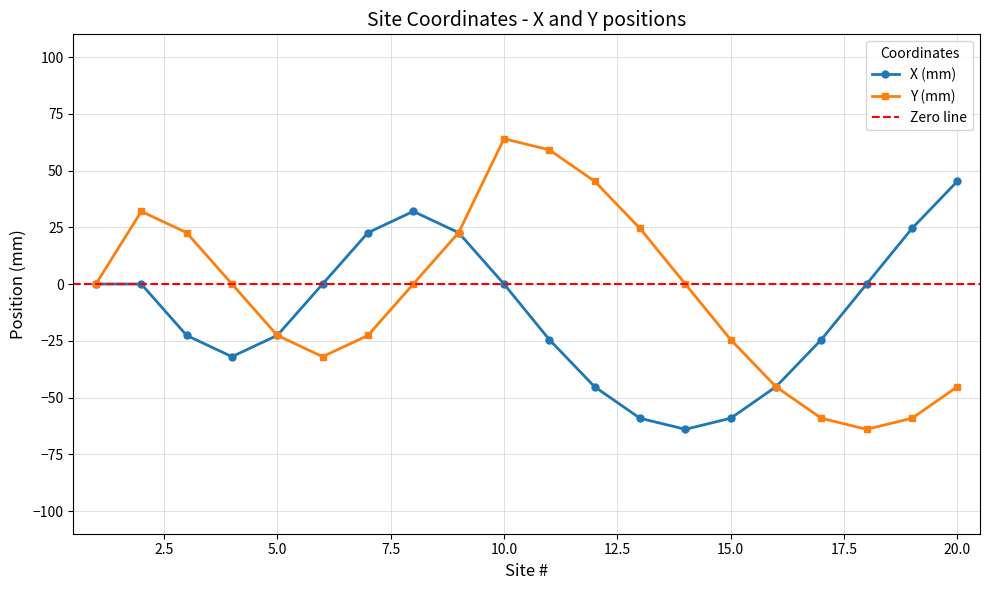

What is the difference between the maximum and minimum values in the Y (mm) series?

128.0